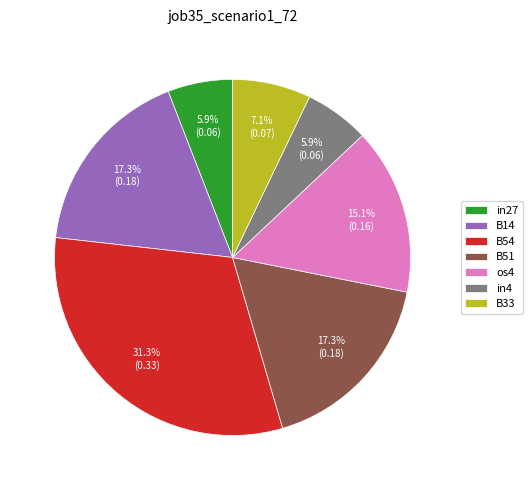

To the nearest percent, what is the difference between the in4 and B33 slice percentages?

1%